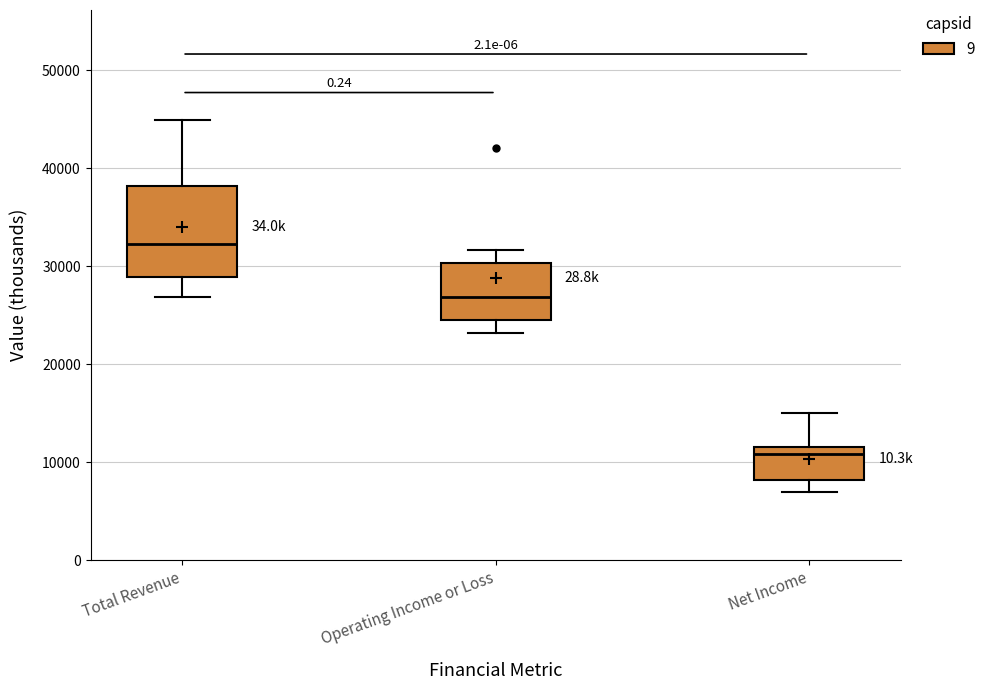

Where does the lower whisker of the box for Operating Income or Loss end on the y-axis? The values are not printed on the chart, so give them approximately, as read against the axis.

23000